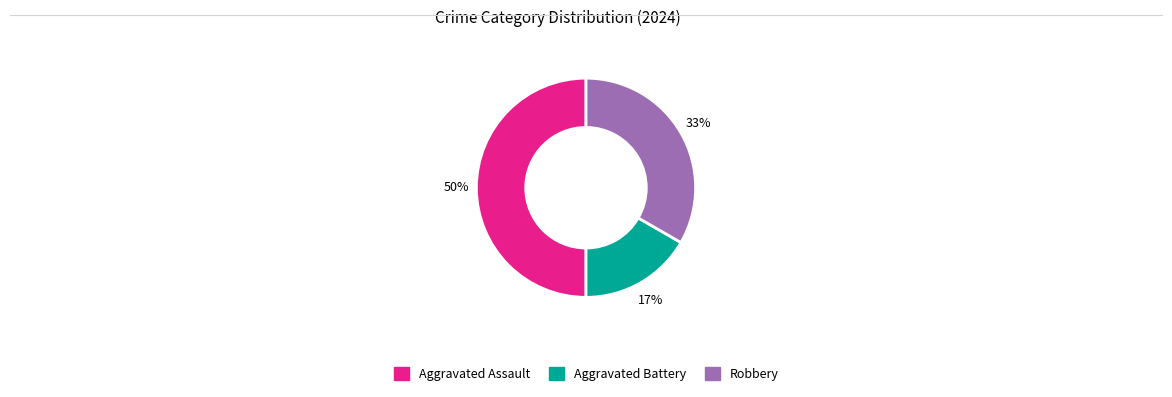

To the nearest percent, what is the average slice percentage?

33%